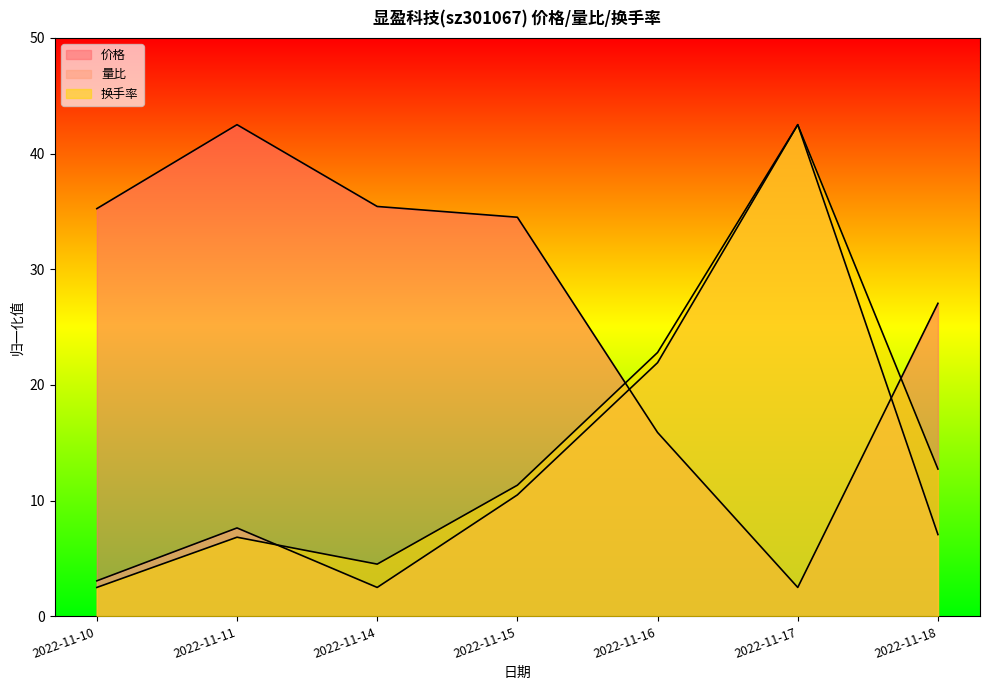

The value of 量比 at 2022-11-17 is 13.6. True or false?

False